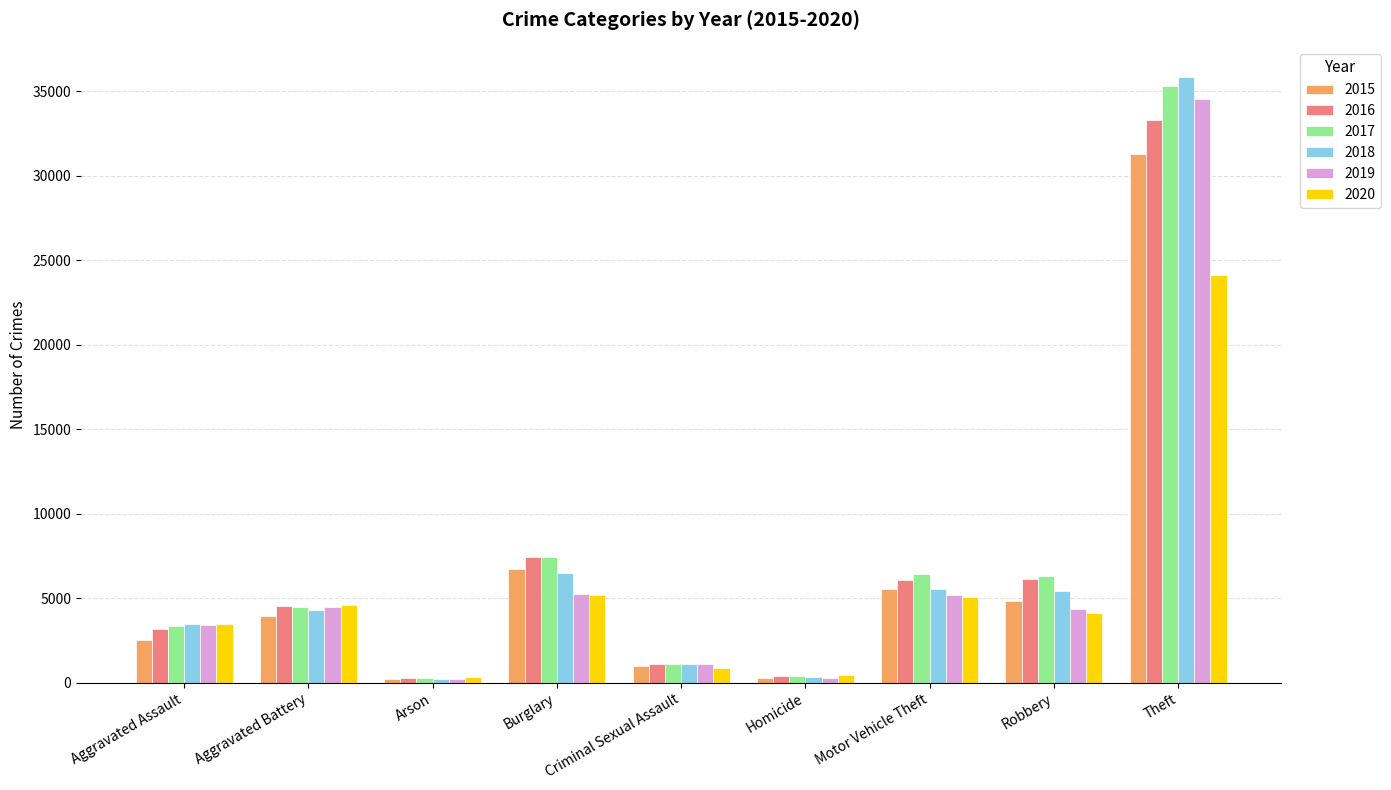

What is the smallest value displayed?

204